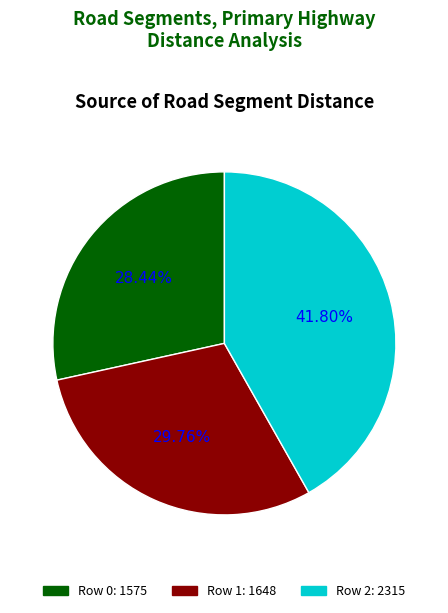

To the nearest percent, what percentage of the pie is Row 1?

30%